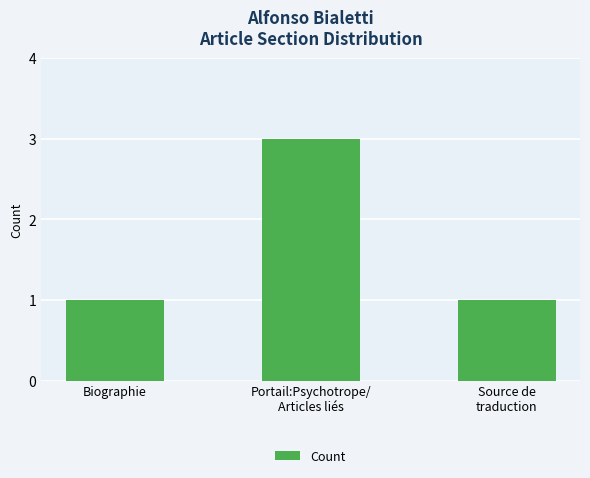

Is it true that the value at Biographie is 1?

True